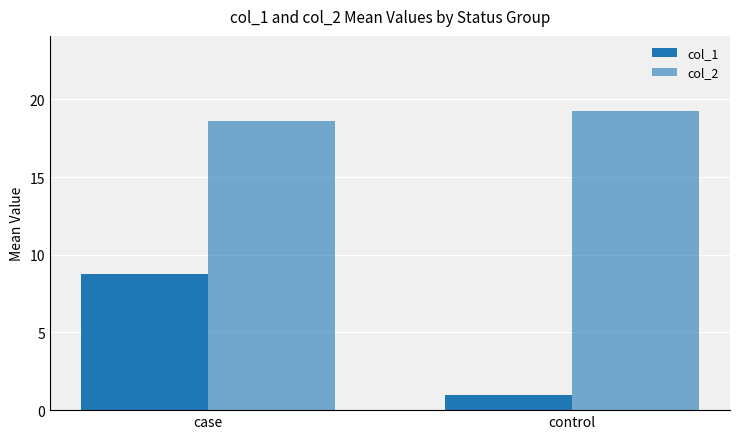

What is the label of the 1st bar from the left?

case